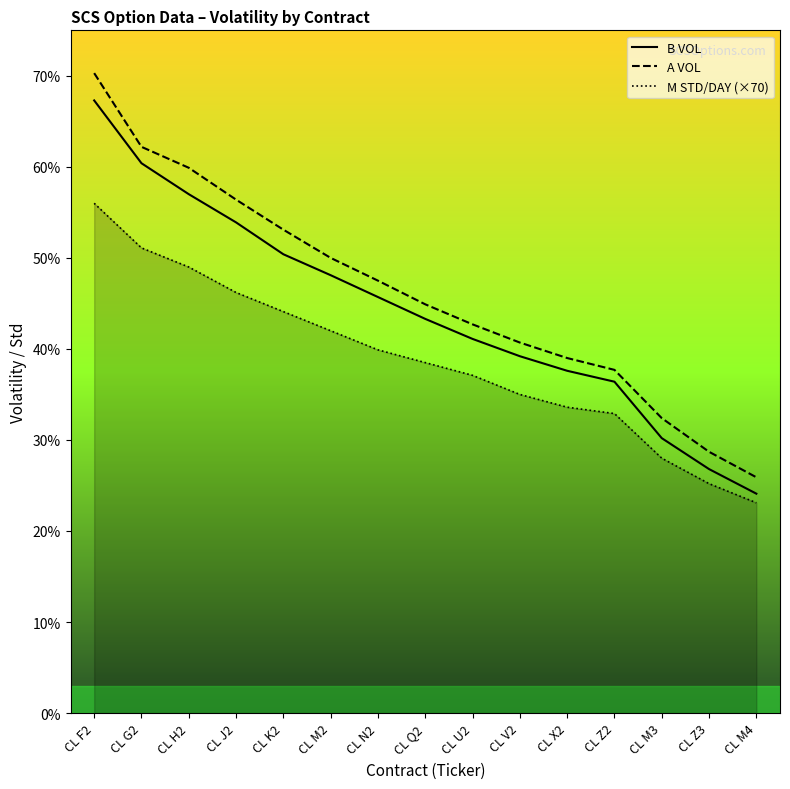

How many distinct data groups are displayed?

3